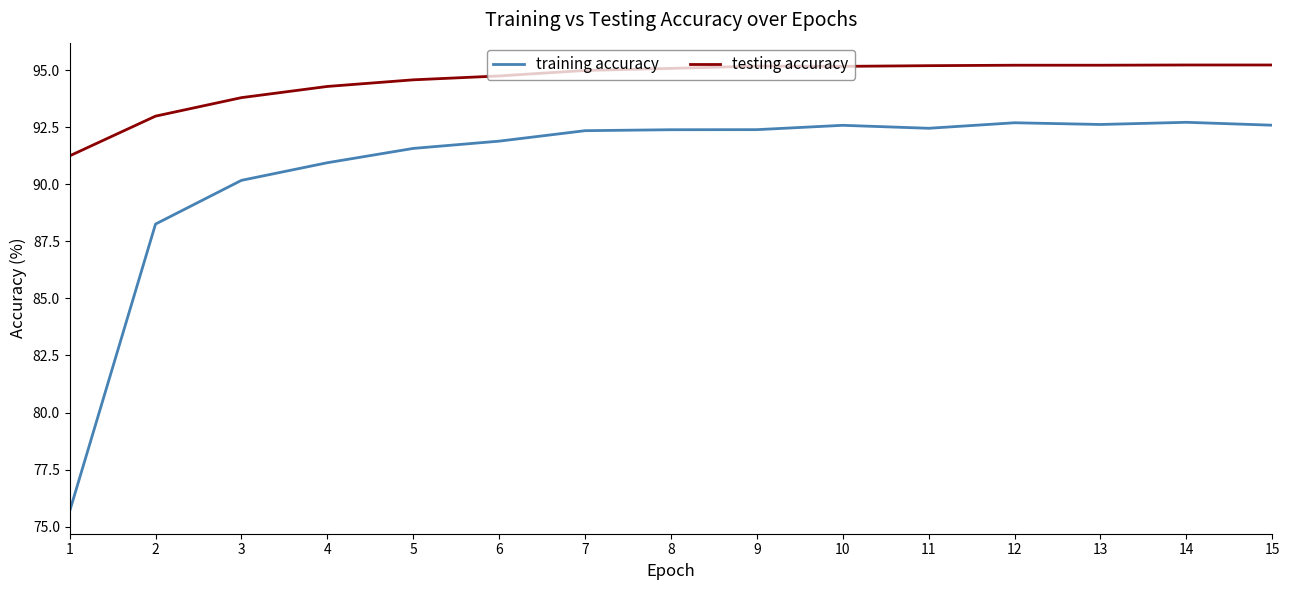

Which series has the largest total across all categories?

testing accuracy